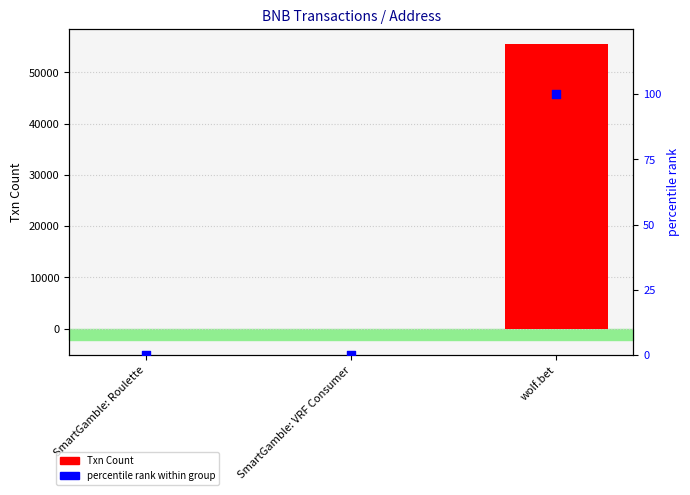

At how many categories does at least one series exceed 46074?

1